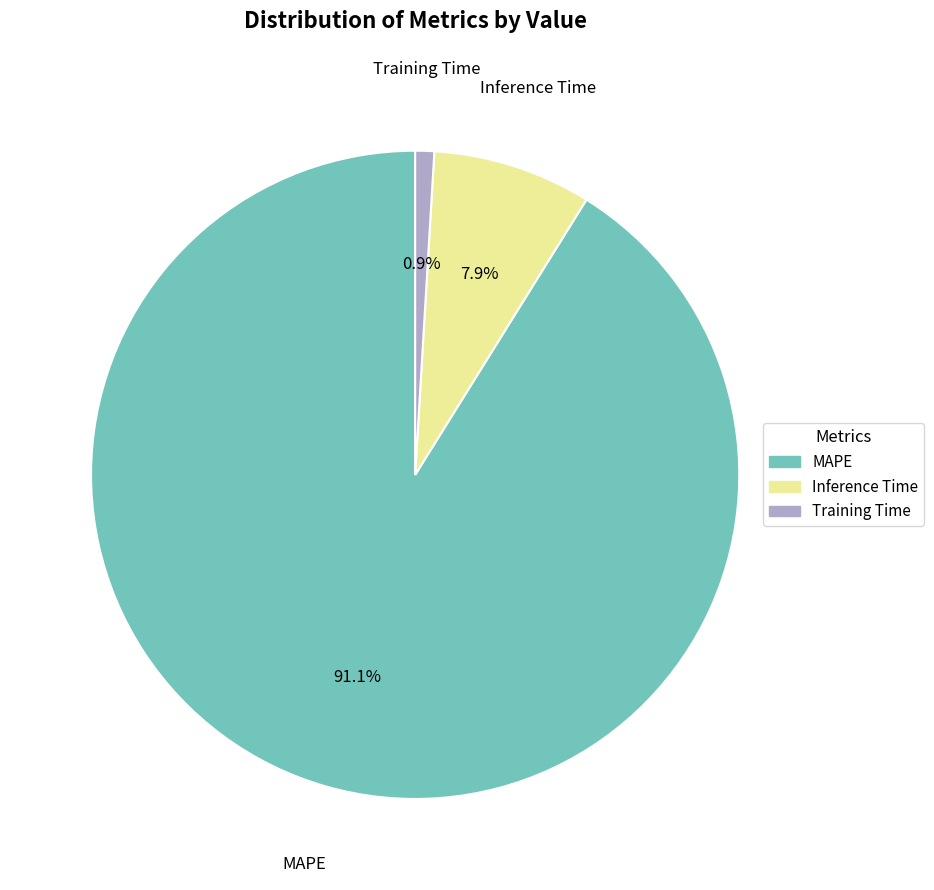

True or false: Inference Time accounts for 1% of the total.

False